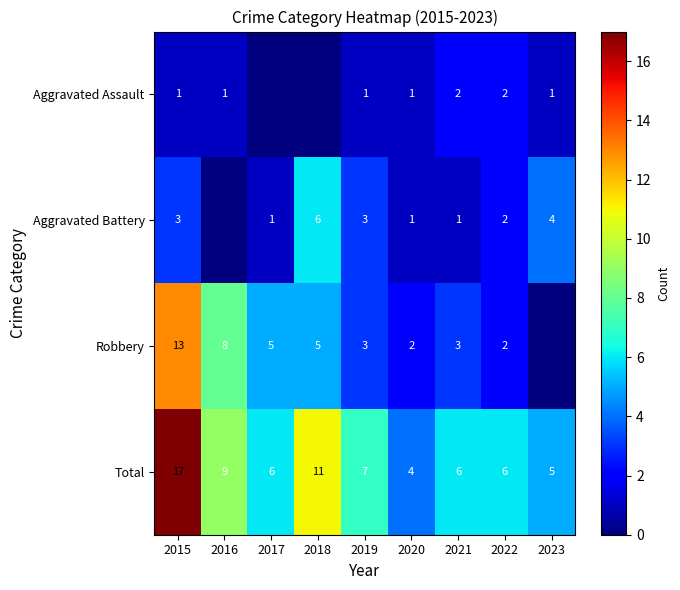

What is the difference between the highest and lowest values at 2021?

5